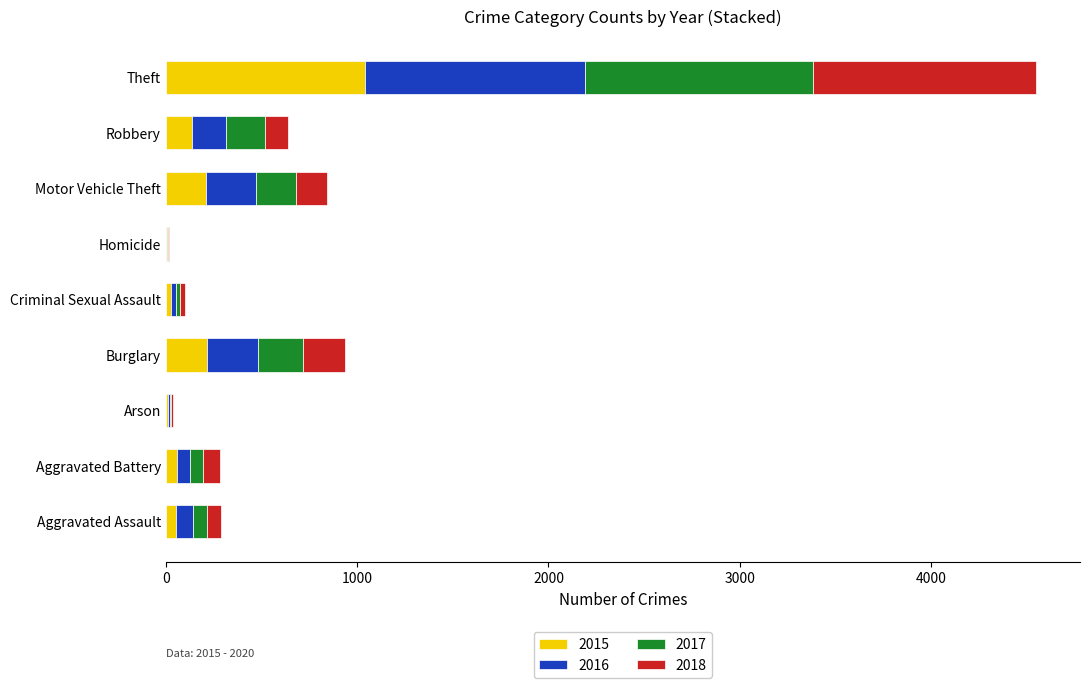

At which category is the sum across all series the highest?

Theft